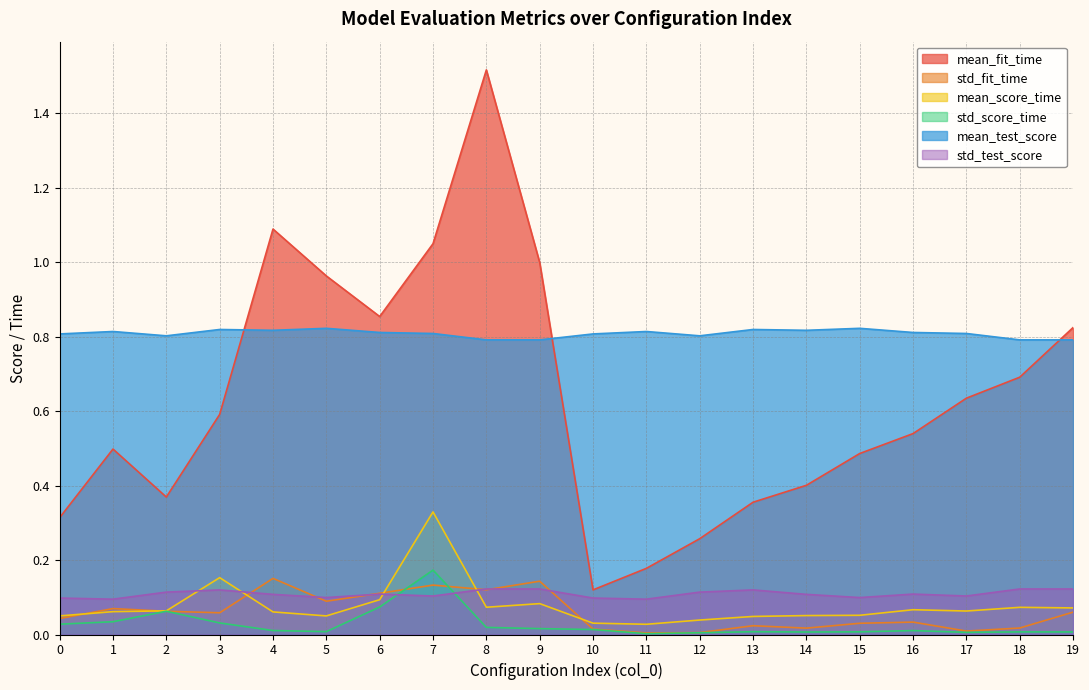

Rank the series at 9 from highest to lowest value.

mean_fit_time, mean_test_score, std_fit_time, std_test_score, mean_score_time, std_score_time